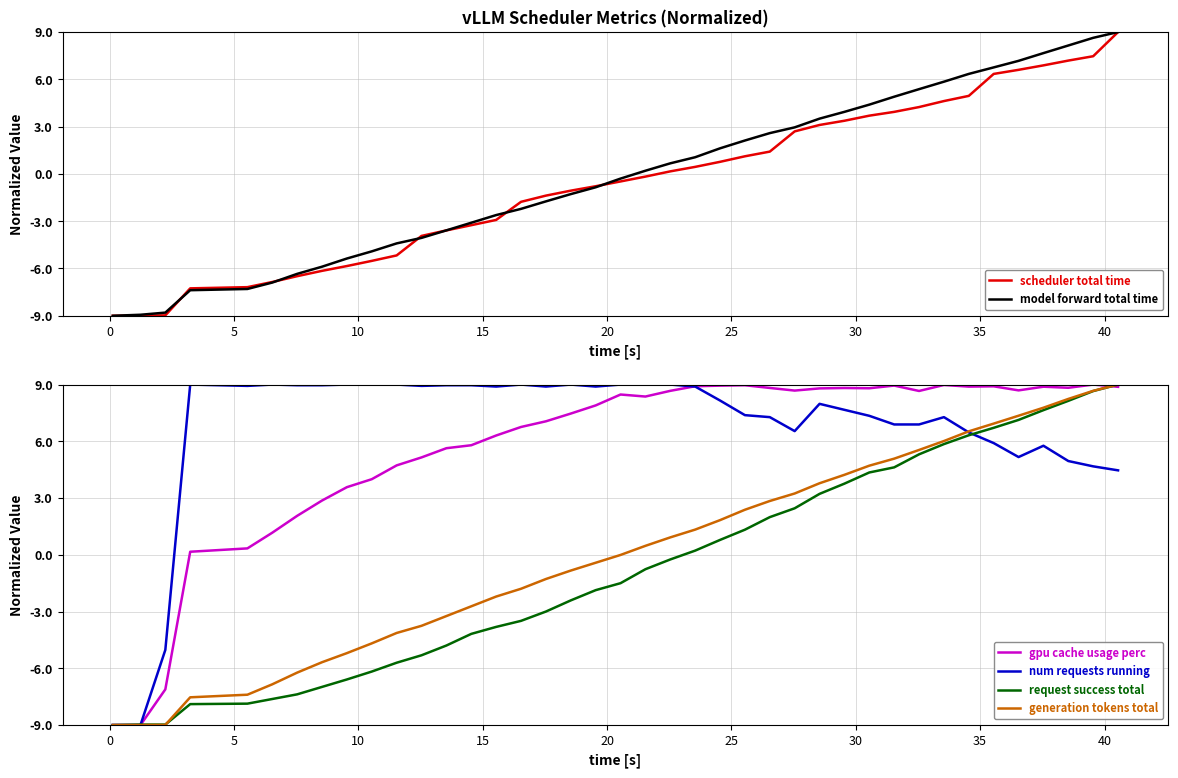

What is the minimum value for scheduler total time?

-9.0